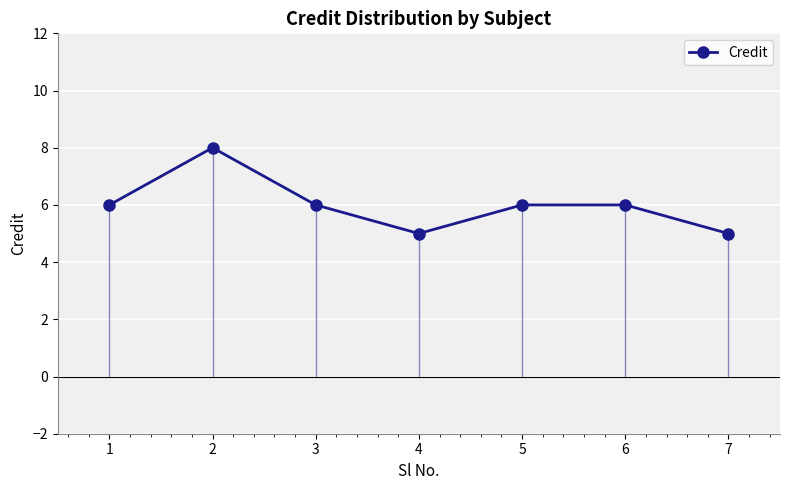

What is the value of the 7th point from the left?

5